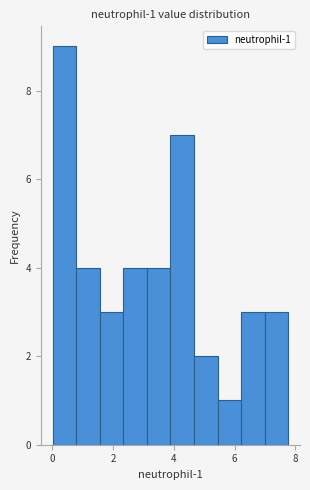

Read against the x-axis, roughly where is the centre of the tallest bar?

0.4